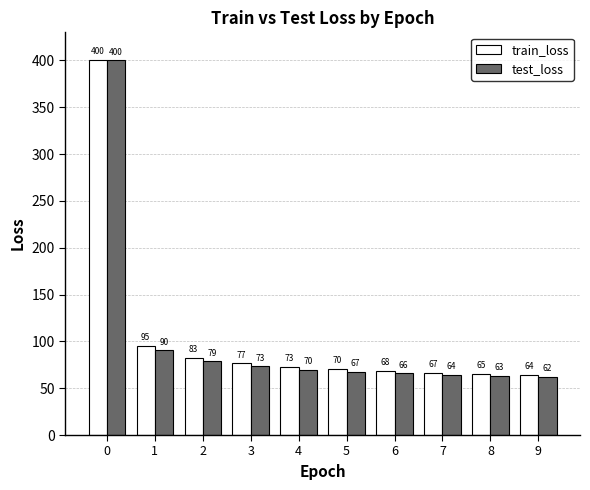

Rank the series by their average value, from highest to lowest.

train_loss, test_loss